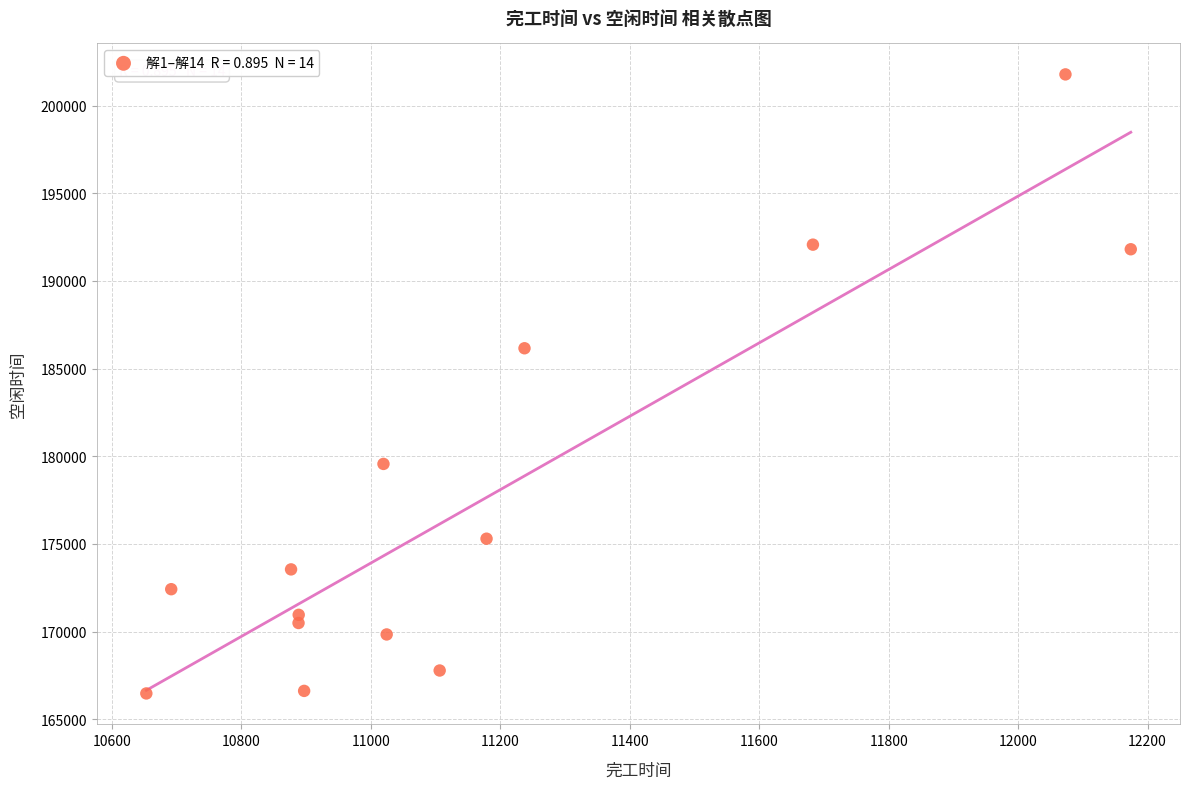

What Y value in the scatter plot is closest to 184122?

186156.7